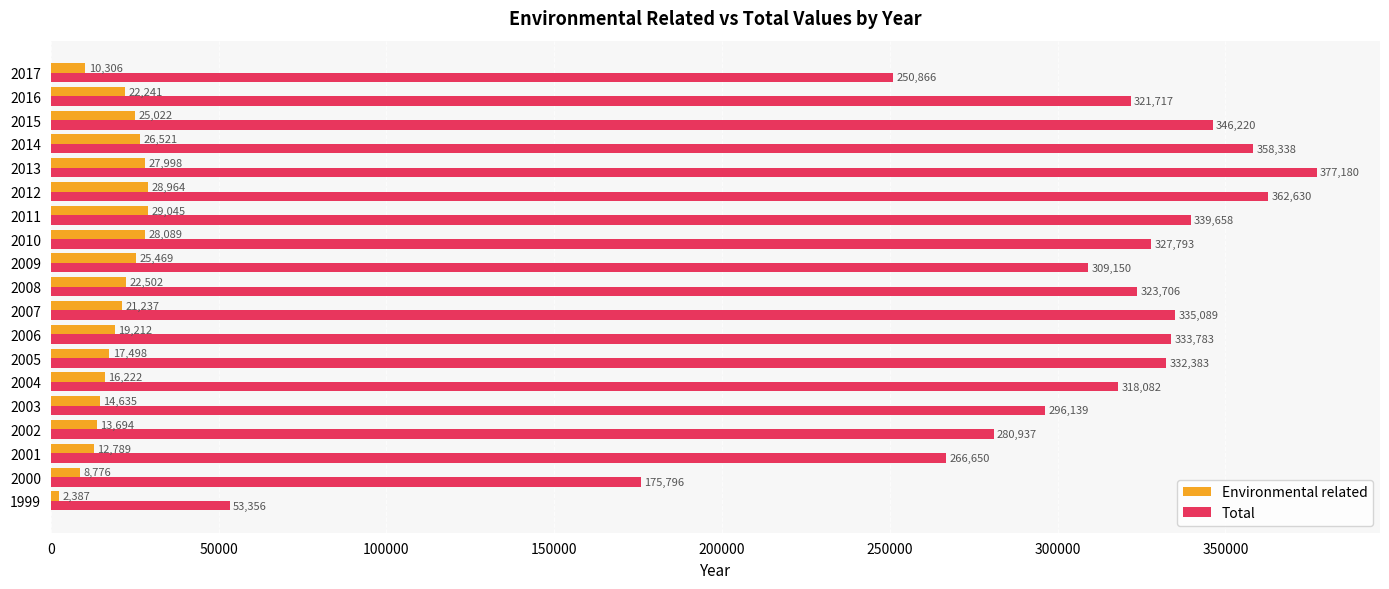

What is the difference between the highest and lowest values at 2013?

349182